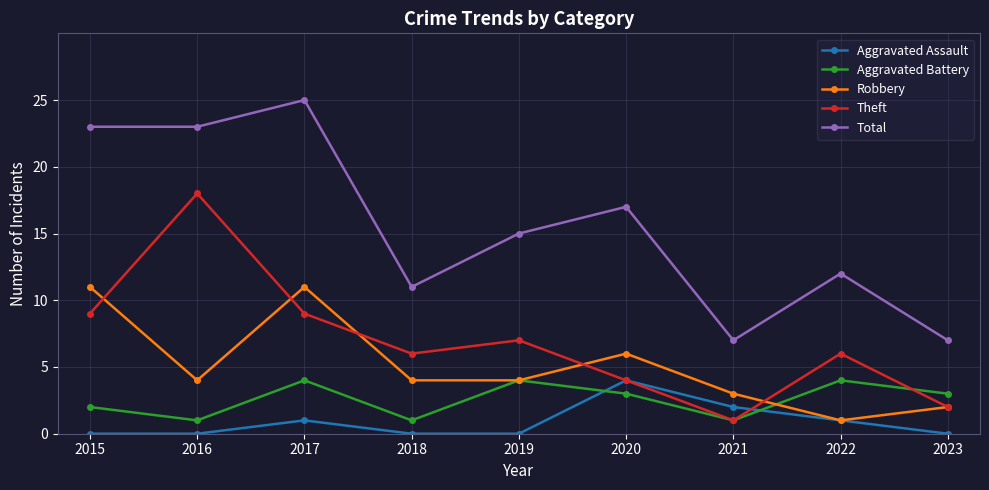

How many interior local peaks does the Robbery series have?

2